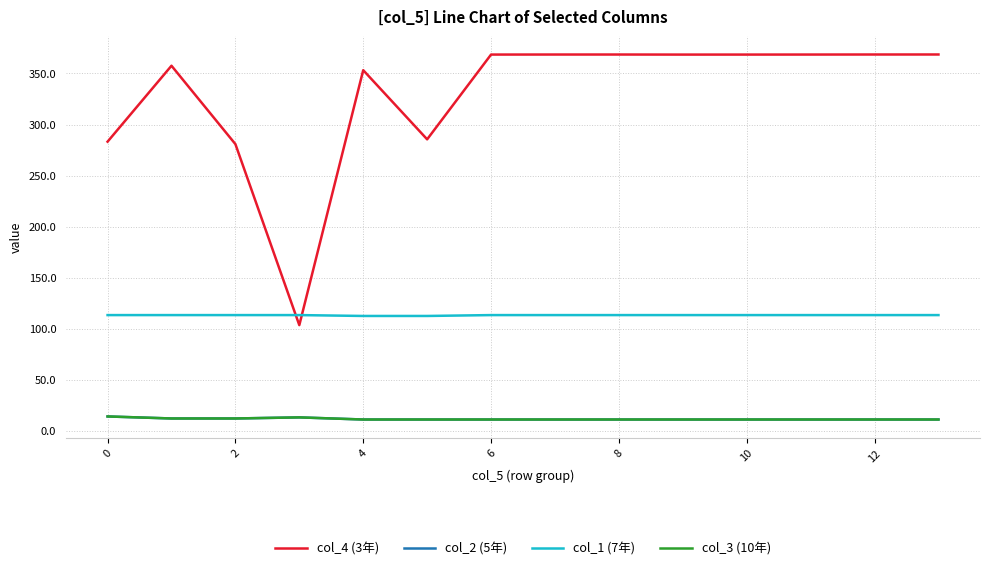

How many interior local peaks does the col_3 (10年) series have?

1